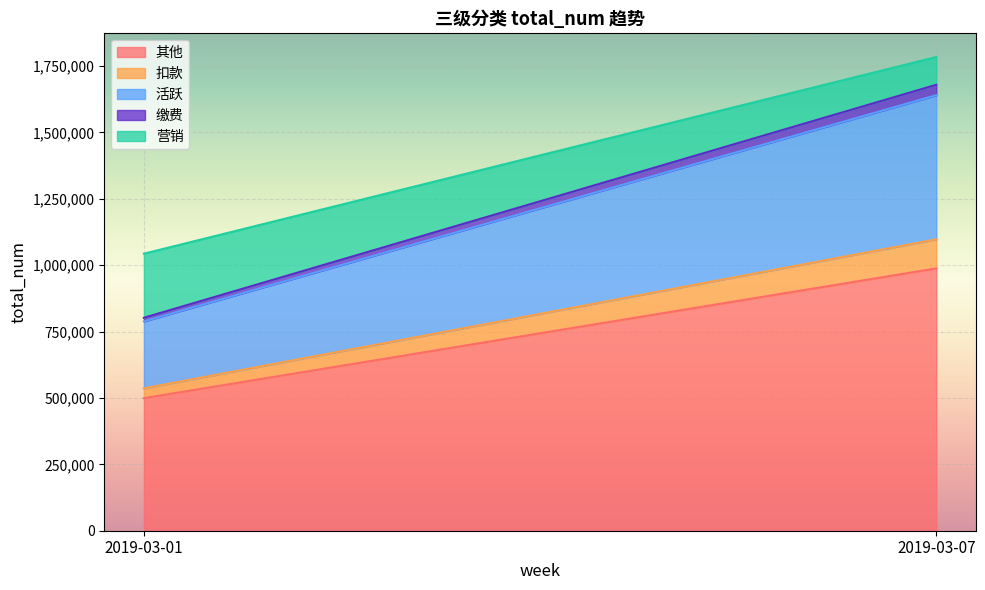

What is the difference between the 缴费 values at 2019-03-01 and 2019-03-07?

25602